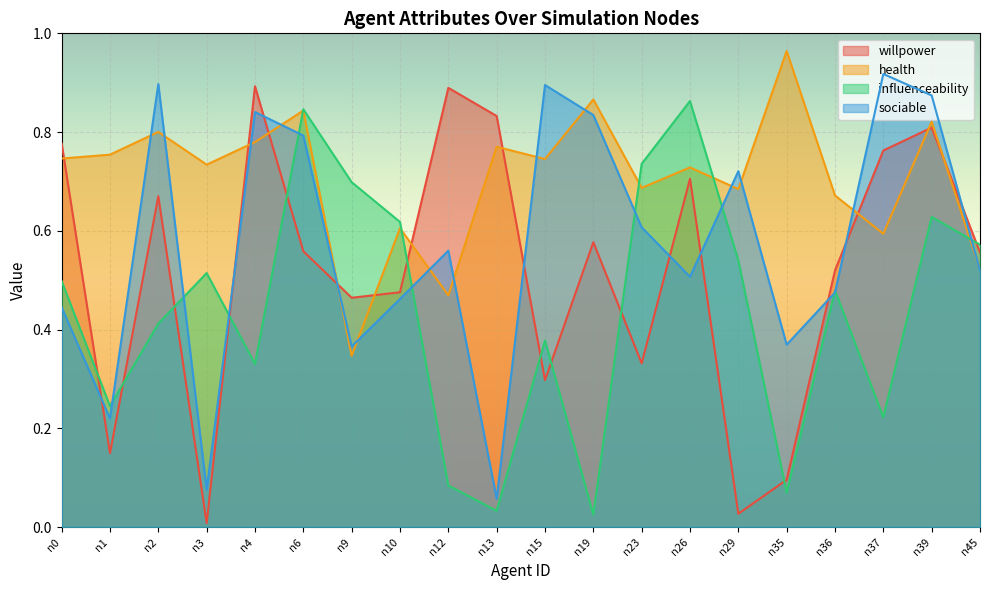

Is the value of influenceability at n19 greater than the value of willpower at n39?

No